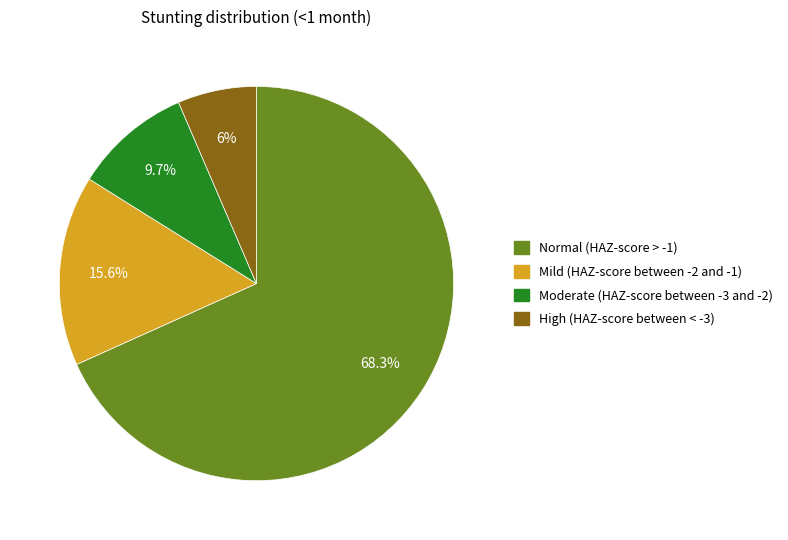

Is there any slice that represents more than half of the pie?

Yes